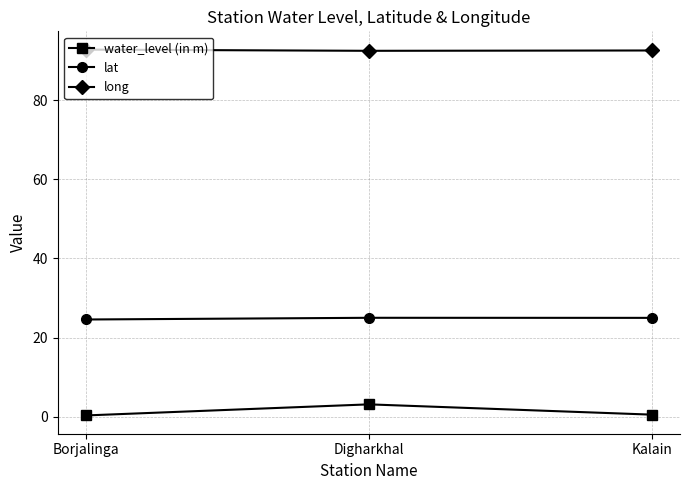

Which series has the largest range (max minus min)?

water_level (in m)